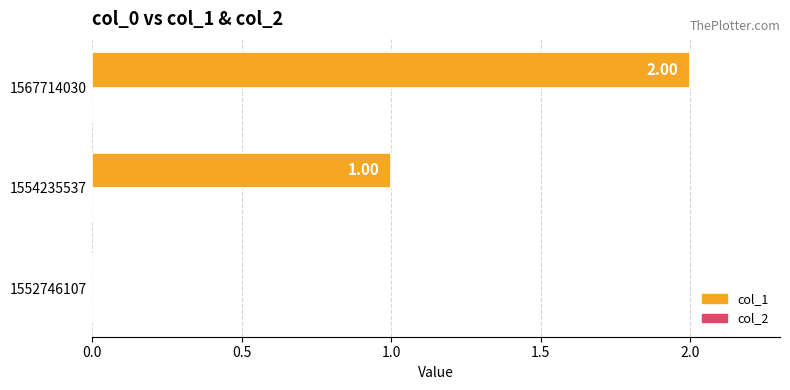

What is the sum of the values at 1567714030 and 1554235537?

3